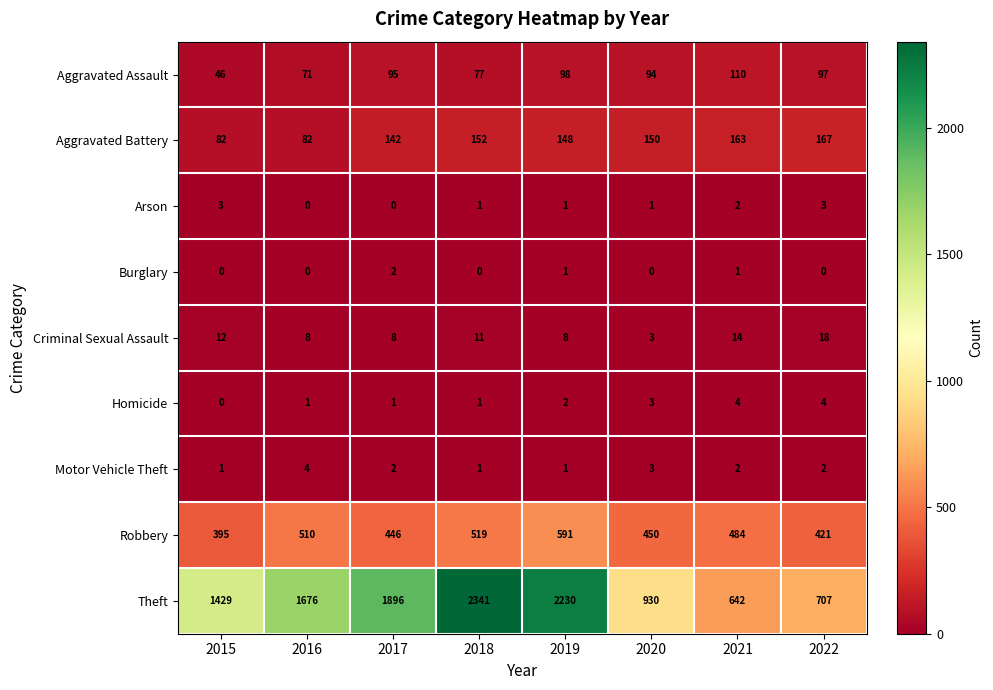

Which category has the highest value across all series?

2018